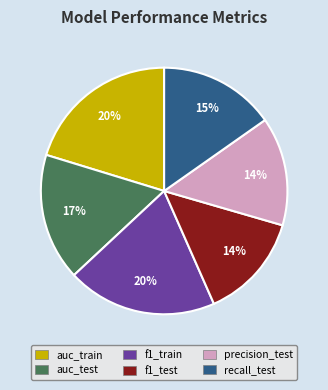

How many segments does this pie chart have?

6